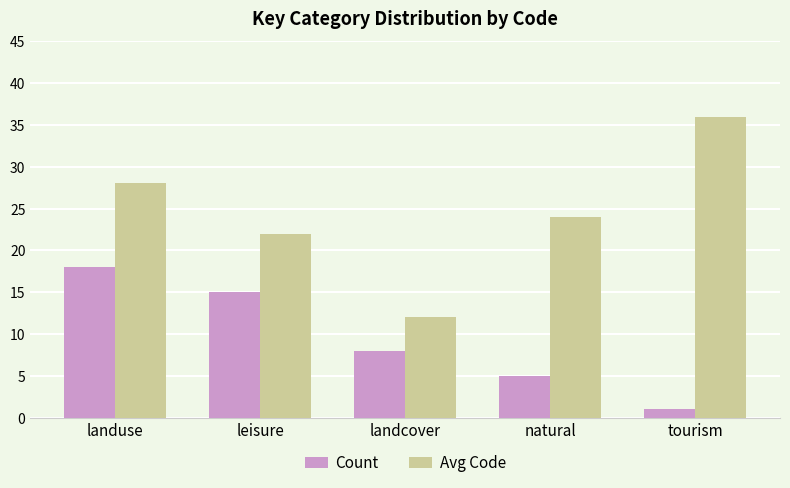

What is the total value across all series at landuse?

46